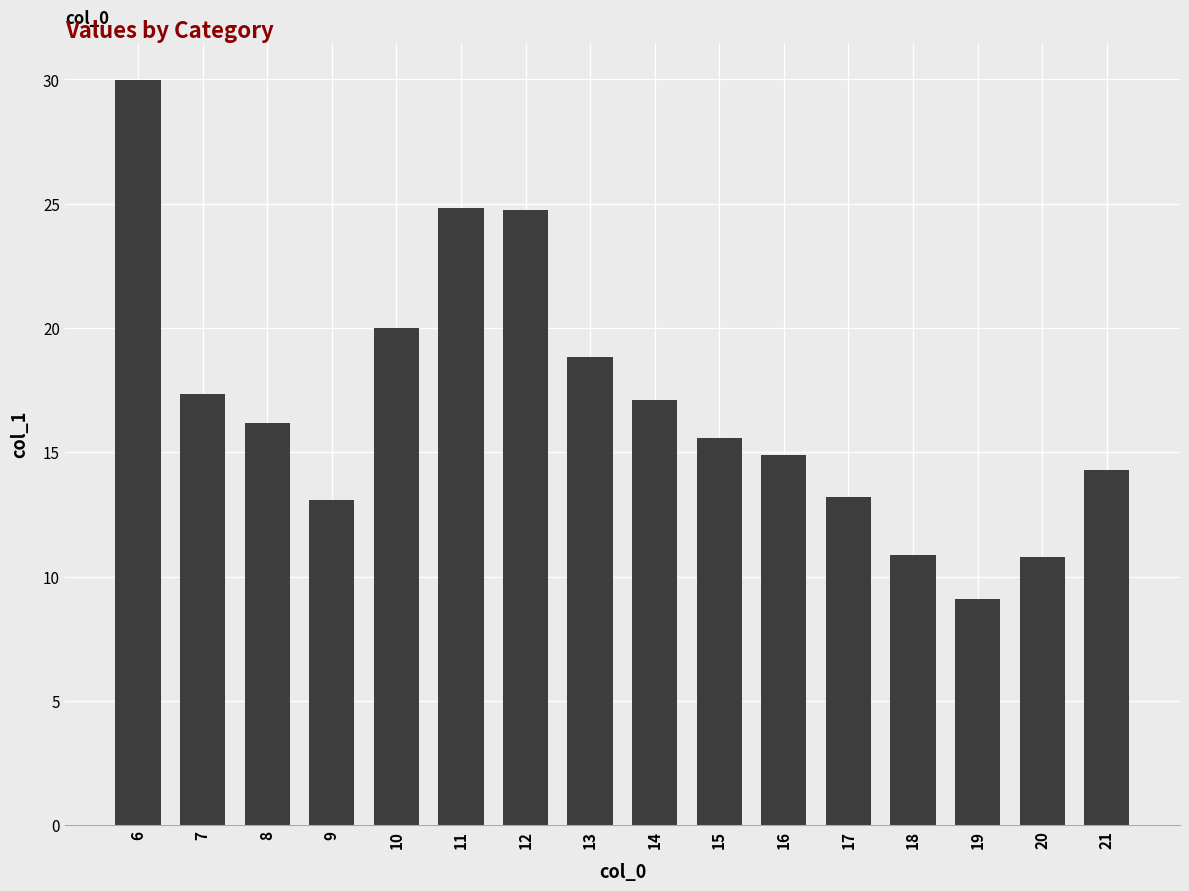

Where is the data nearest to the value 19?

13